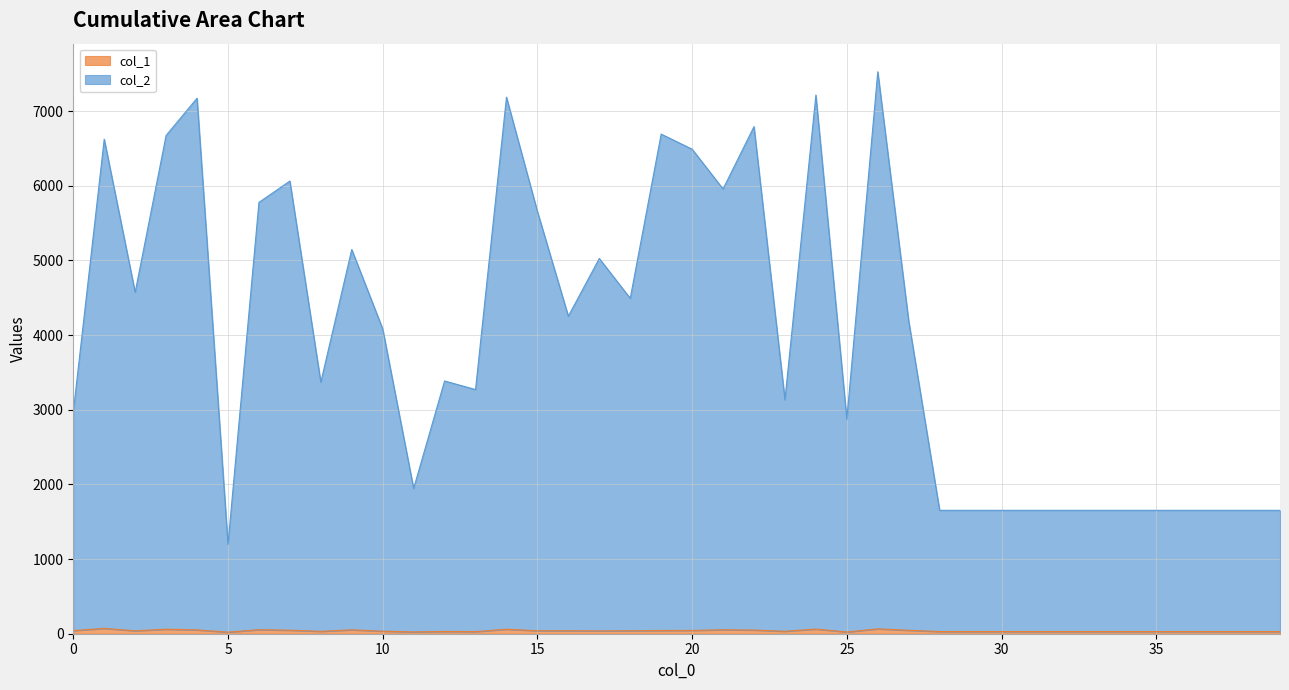

The value of col_1 at 16 is 40. True or false?

True